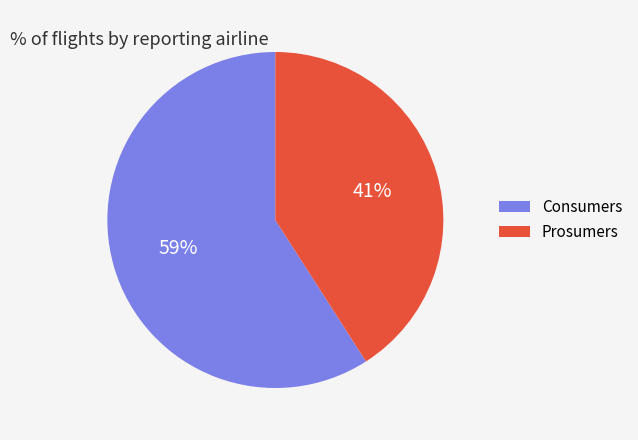

To the nearest percent, what percentage of the pie is Prosumers?

41%